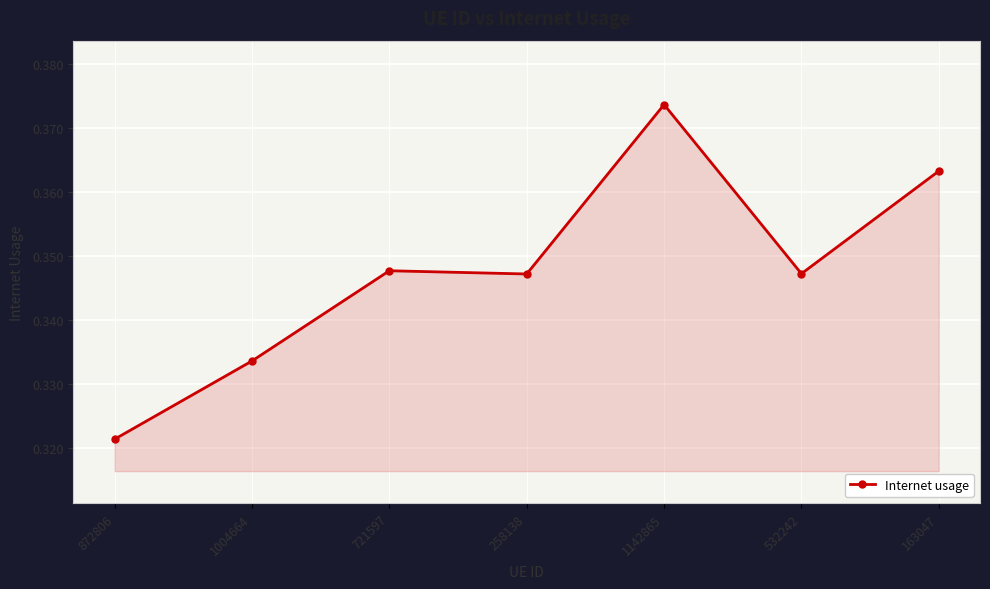

True or false: there are more than 2 points higher than both neighbors.

False